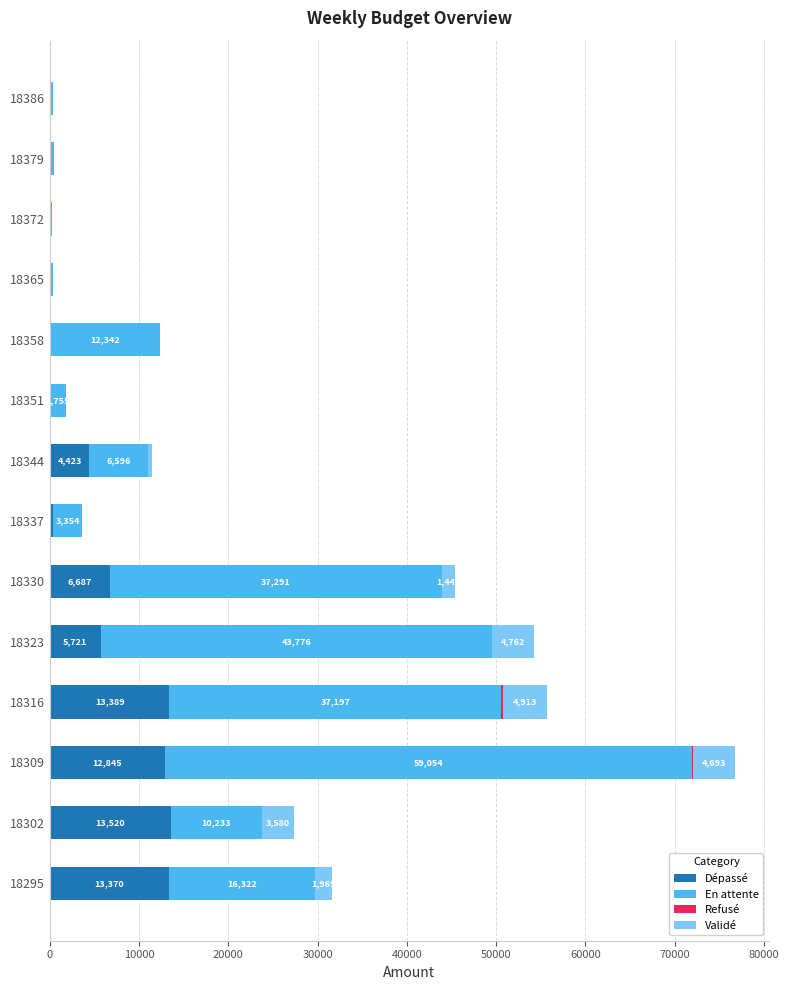

What is the highest value of the Dépassé series?

13520.3